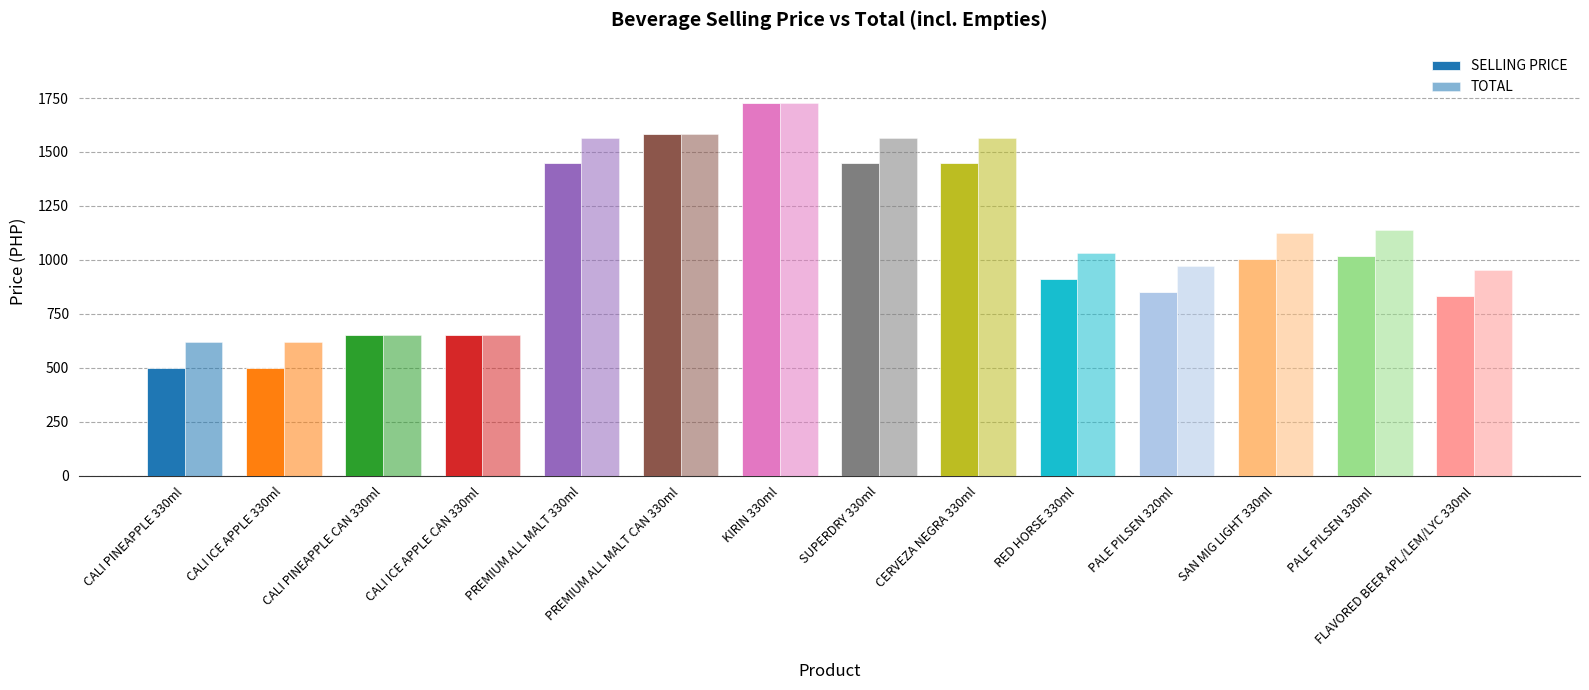

How many categories are shown in the chart?

14